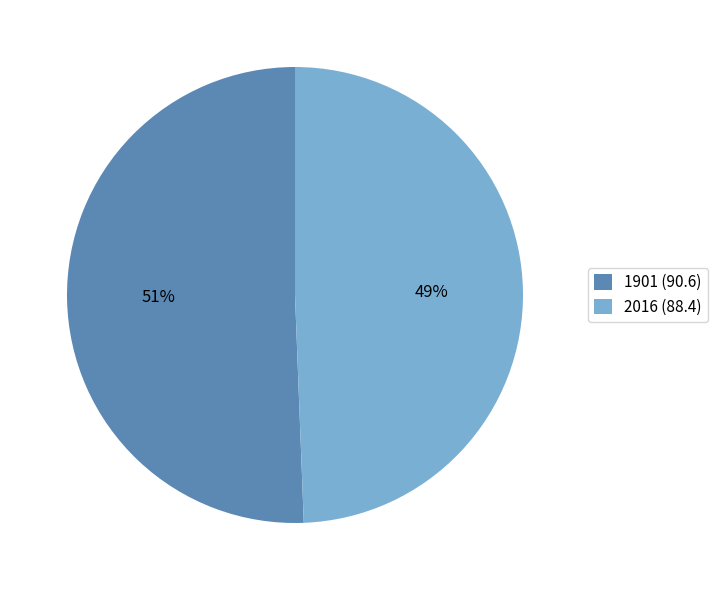

Which category has the smallest portion of the pie?

2016